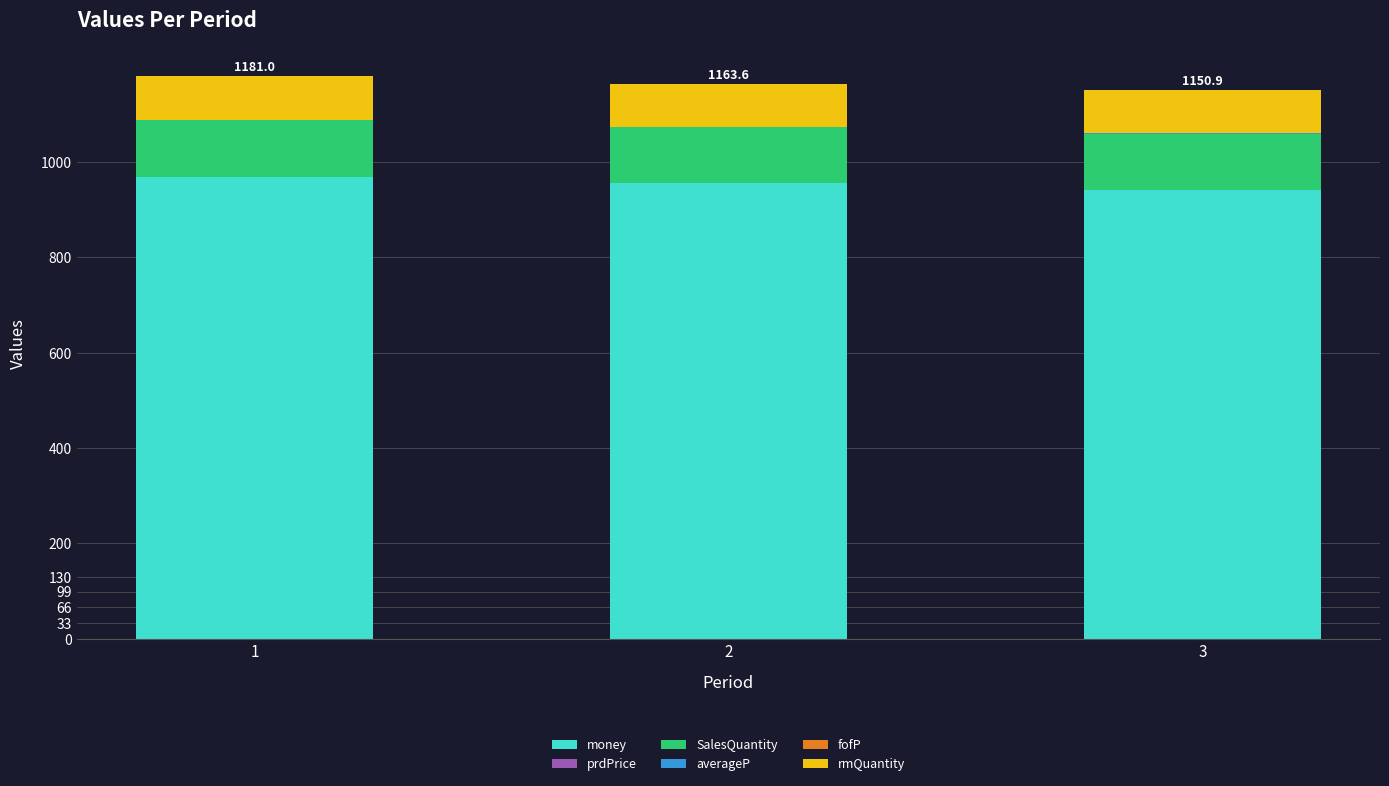

What is the sum of the averageP values at 2 and 3?

1.6